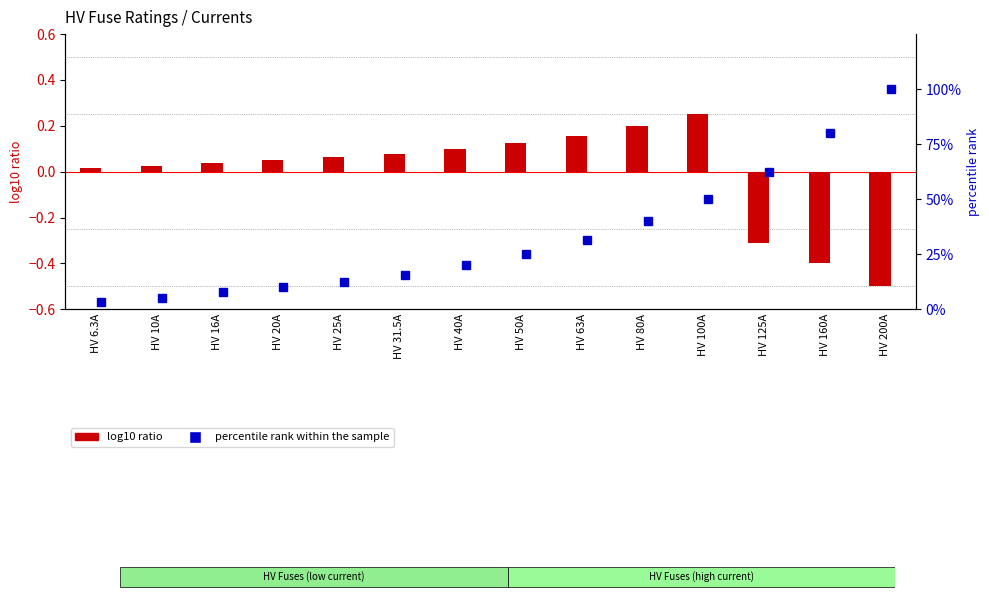

At which category is the sum across all series the highest?

HV 200A